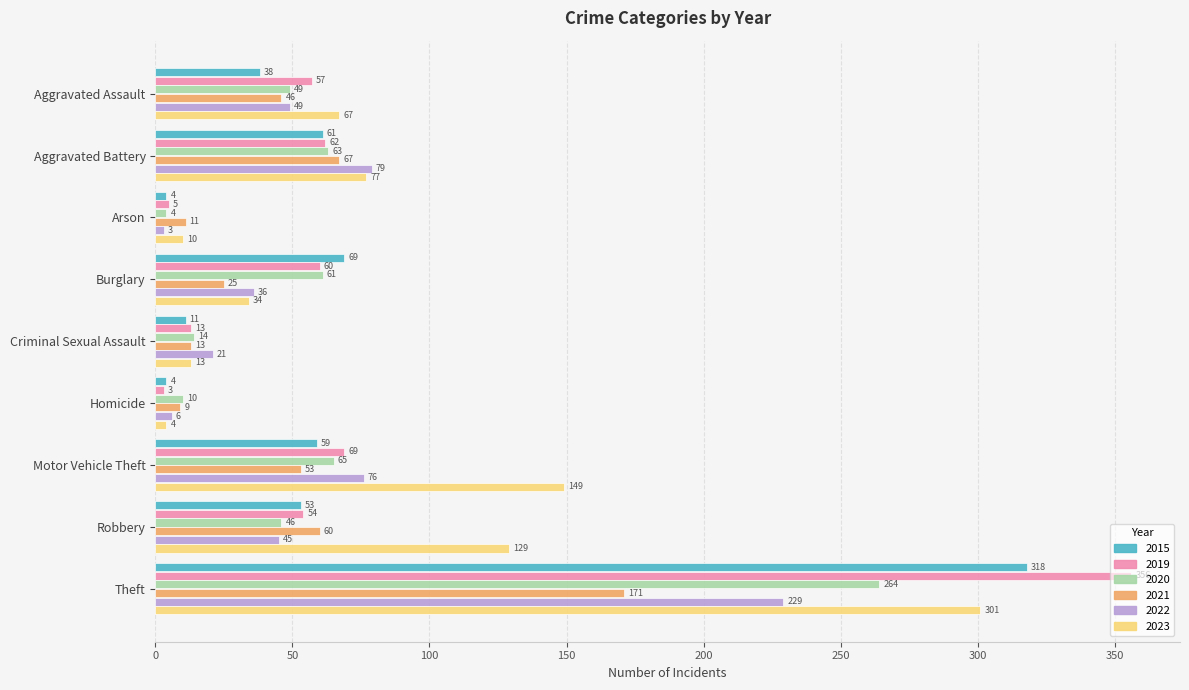

The value of 2020 at Criminal Sexual Assault is 14. True or false?

True